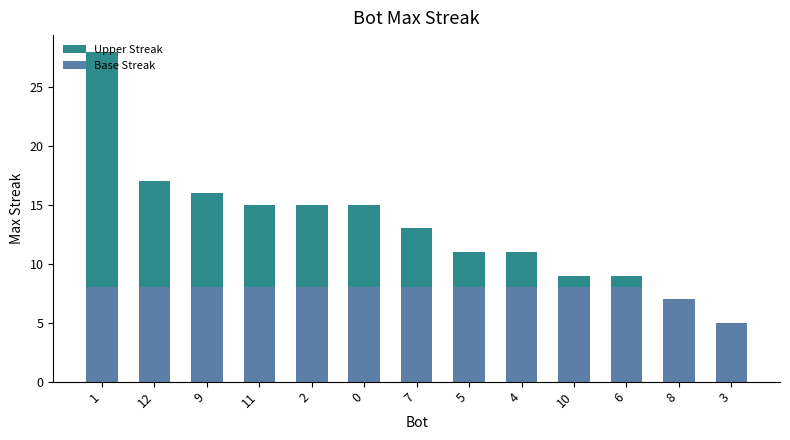

Are the bars grouped side by side (vs. stacked)?

No